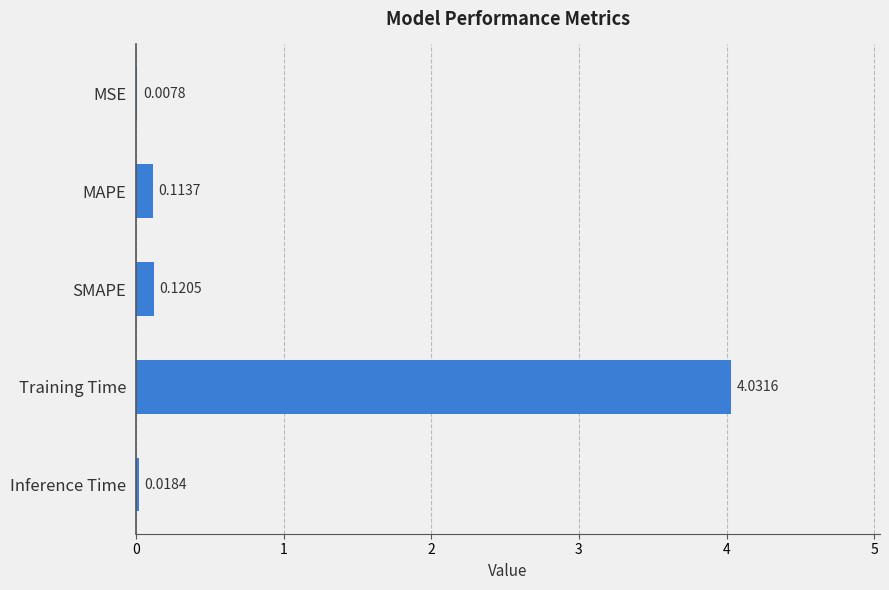

What is the sum of the values at MAPE and Training Time?

4.1